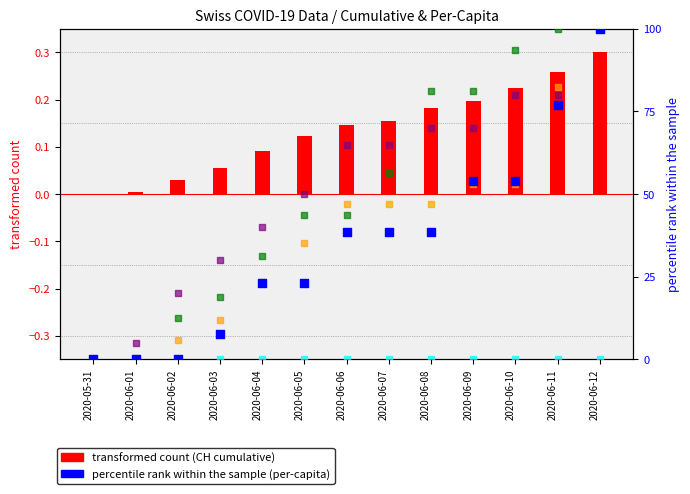

Is the value of AG_pc at 2020-05-31 greater than the value of FR_pc at 2020-06-10?

No